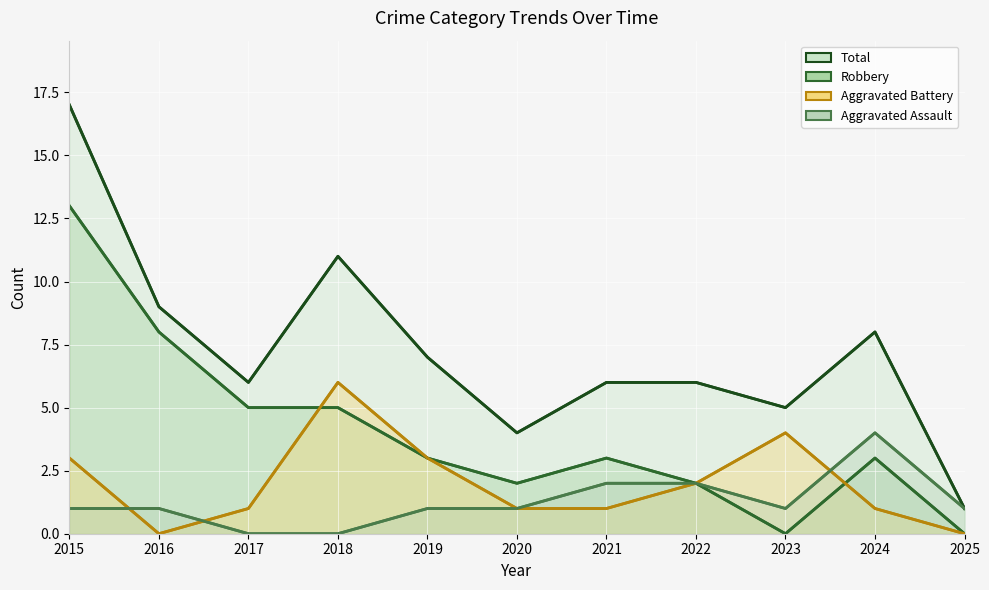

In Aggravated Assault, how many points are higher than both neighbors (excluding endpoints)?

1